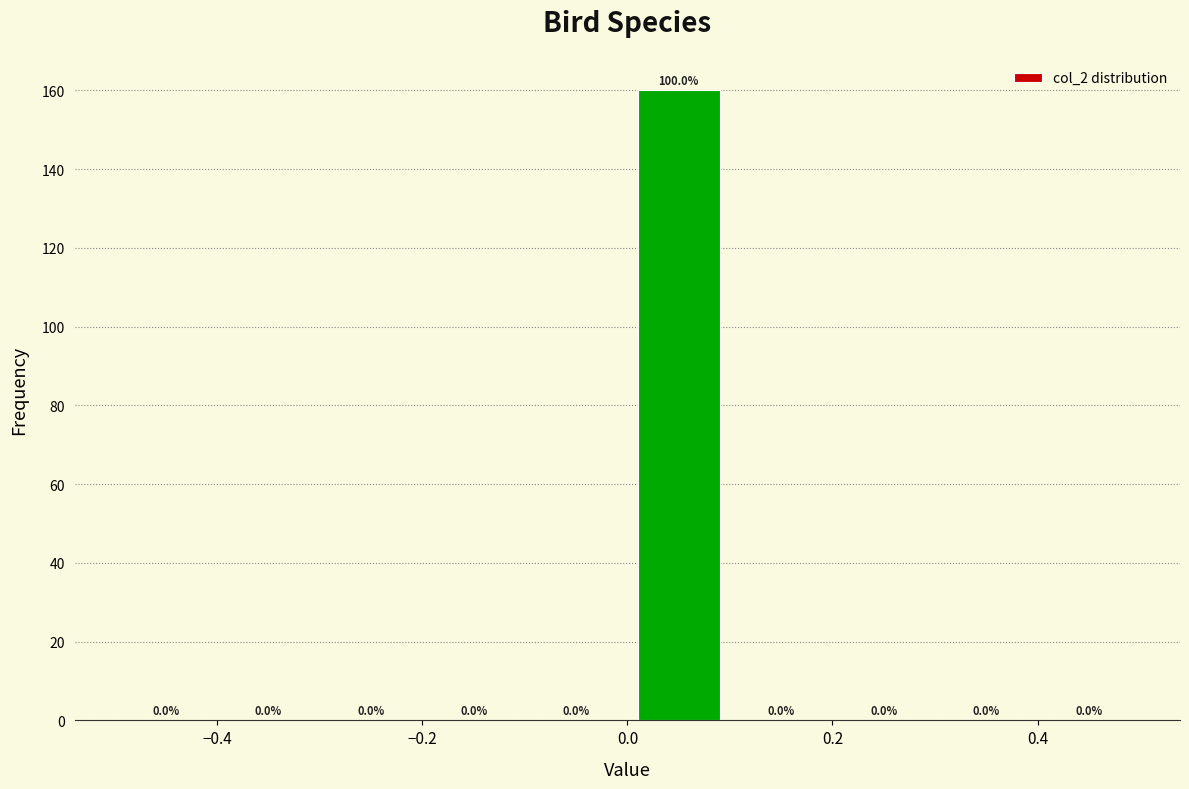

Over which range of the x-axis is the bar tallest?

0.0 to 0.1